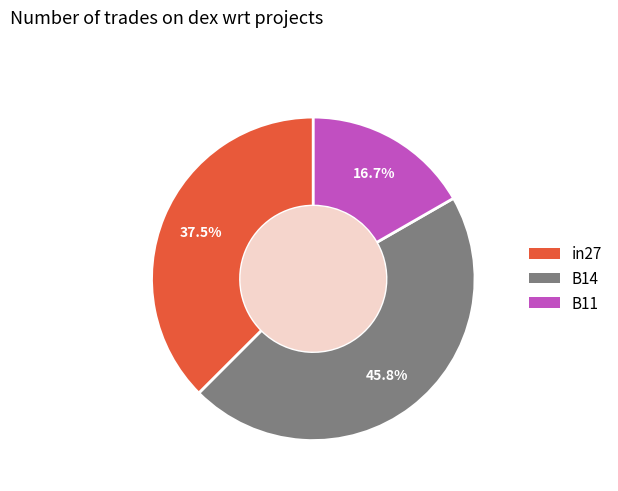

How many segments does this pie chart have?

3